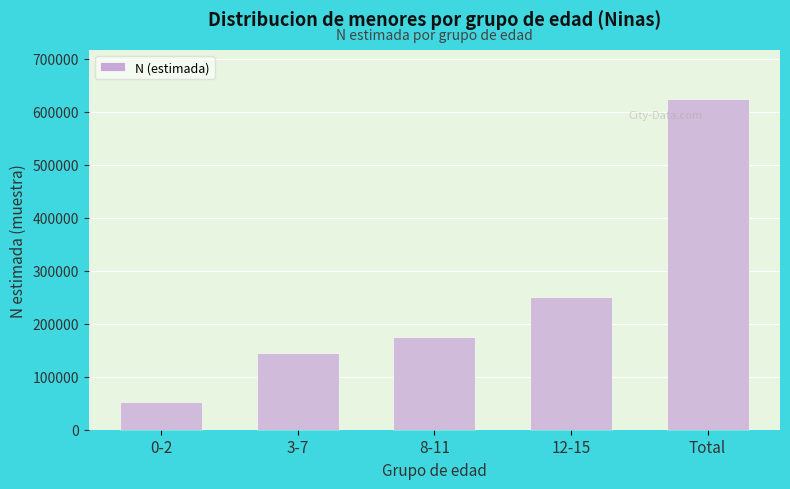

Reading right to left, transcribe all the data shown in this chart.

Total=623392	12-15=251472	8-11=174672	3-7=145518	0-2=51731